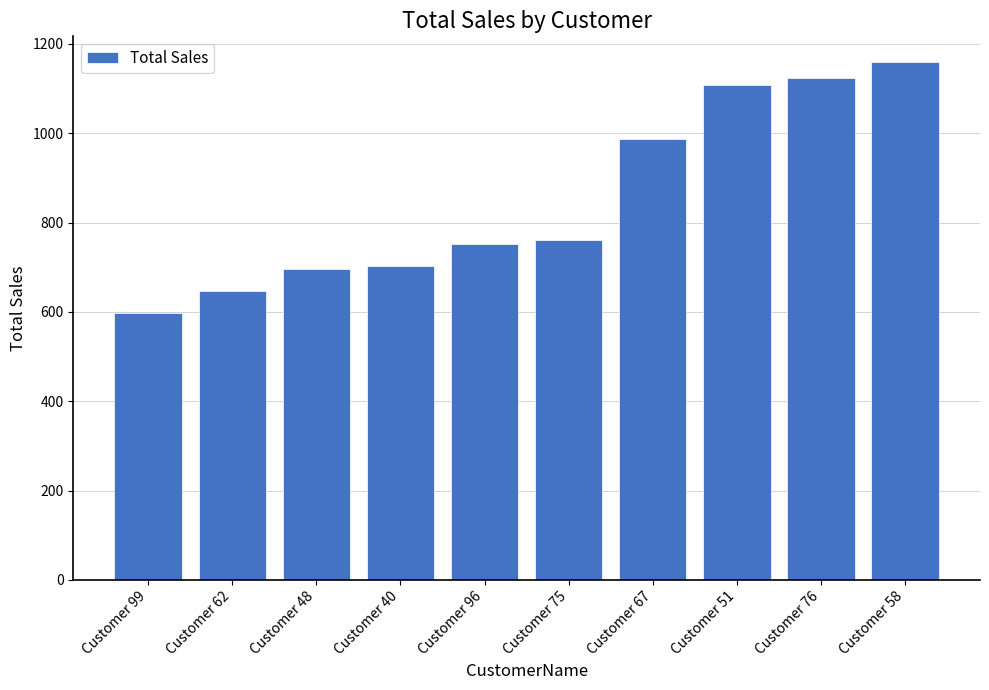

The value at Customer 99 is 598. True or false?

True